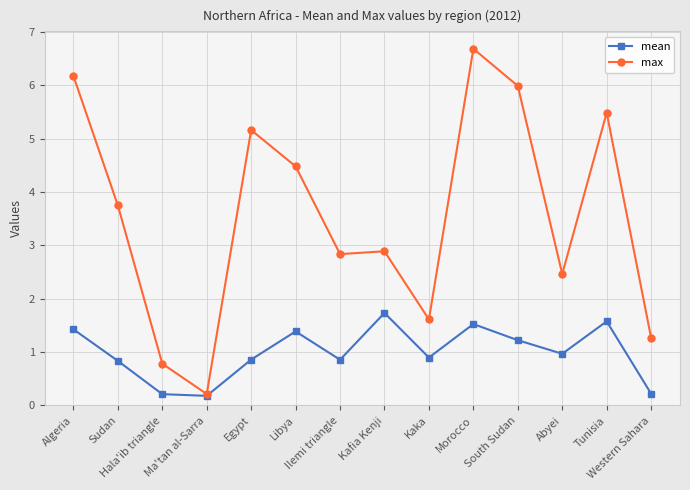

What is the difference between the maximum and minimum values in the max series?

6.5